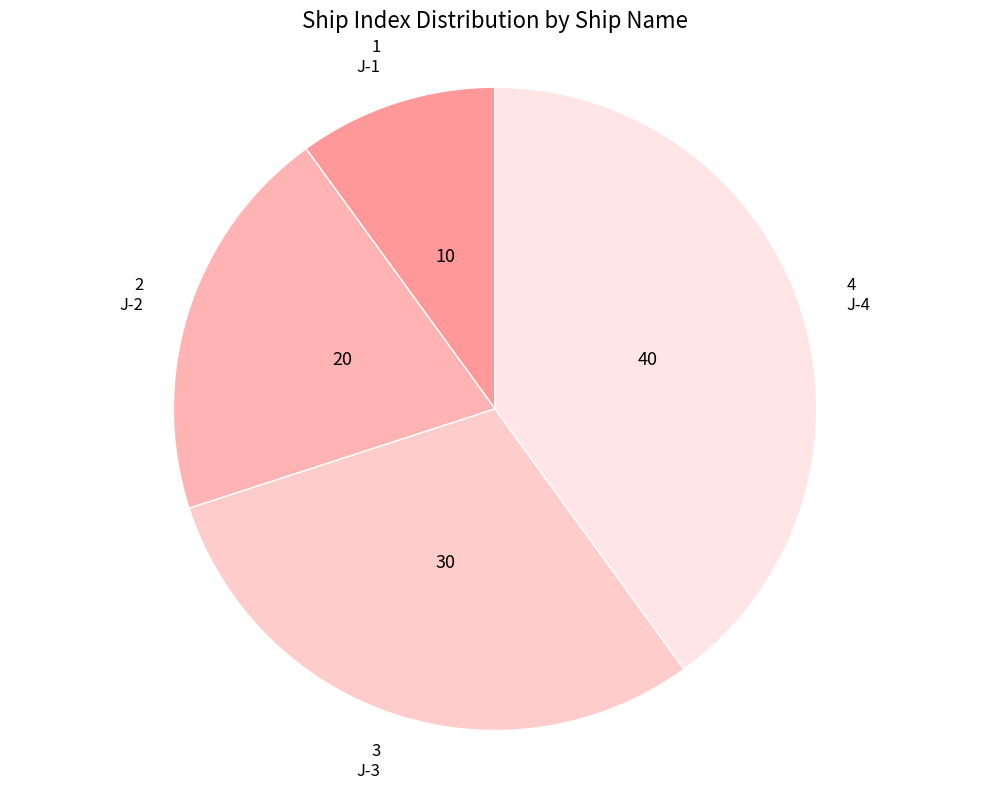

True or false: J-2 accounts for 34% of the total.

False